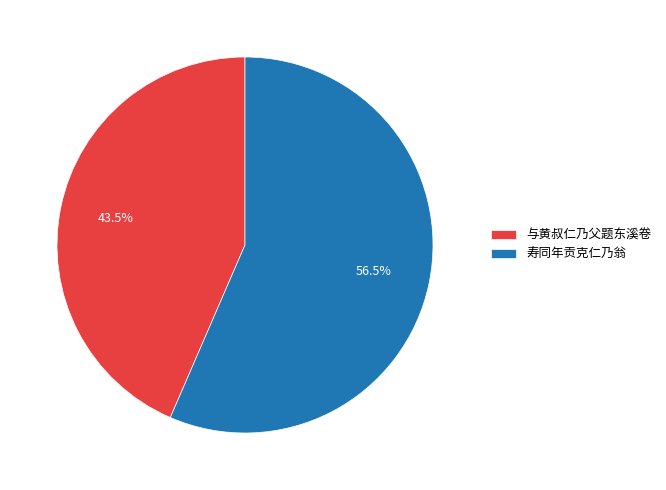

Rank the categories by value from lowest to highest.

与黄叔仁乃父题东溪卷, 寿同年贡克仁乃翁